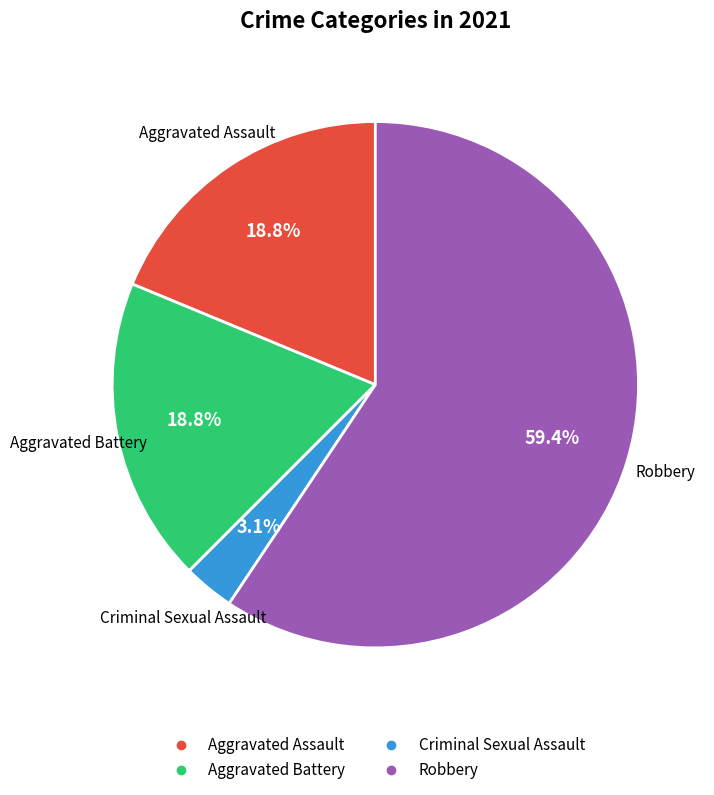

Does any single category account for the majority?

Yes